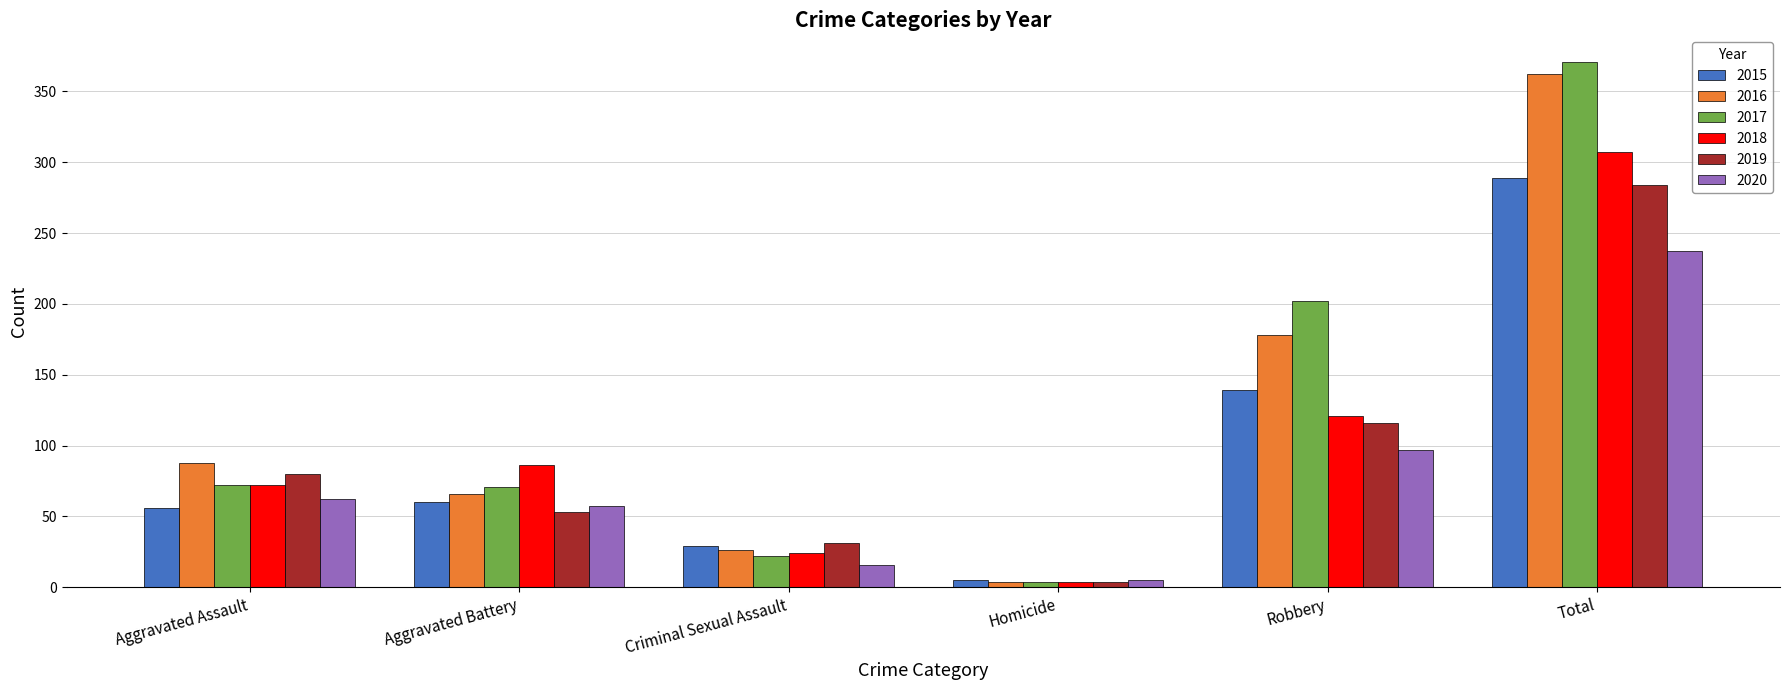

What is the total value across all series at Robbery?

853